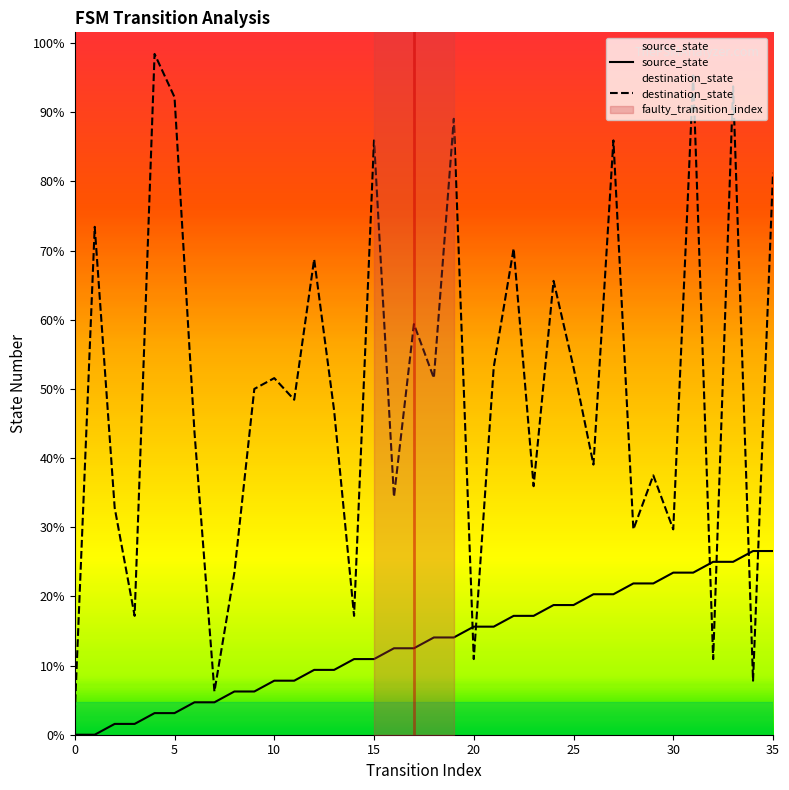

How many lines are shown in the chart?

2